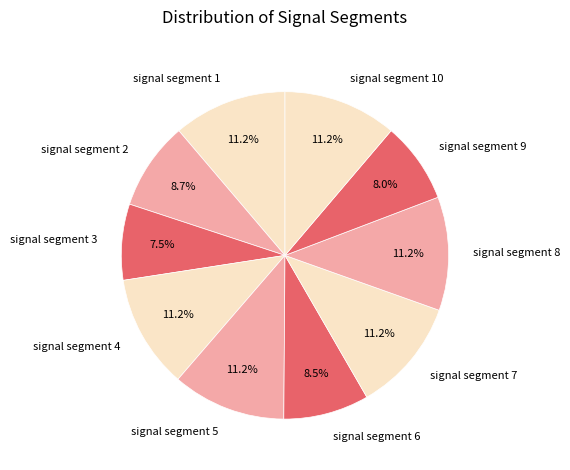

Approximately how many times larger is the value at signal segment 3 compared to signal segment 4?

0.7